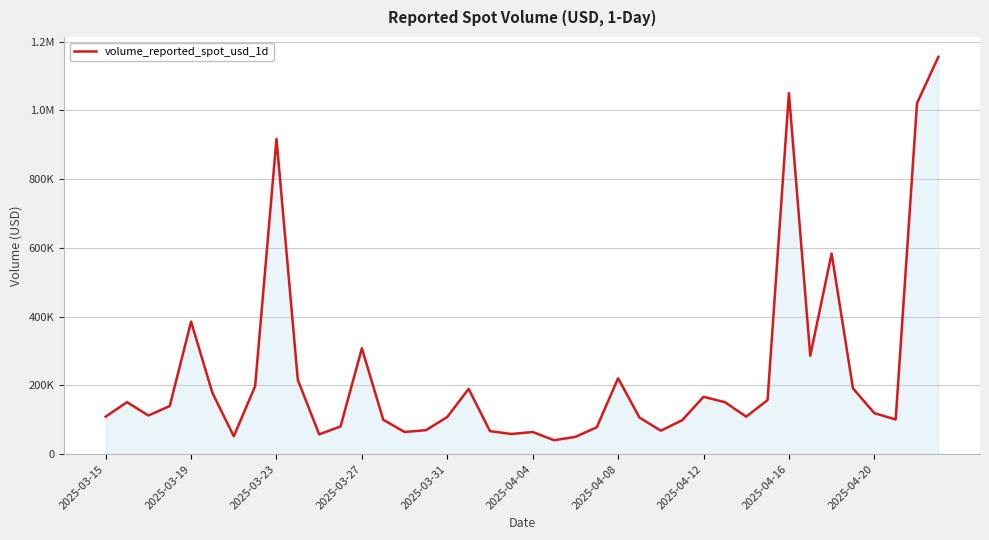

Does the chart have visible grid lines?

Yes